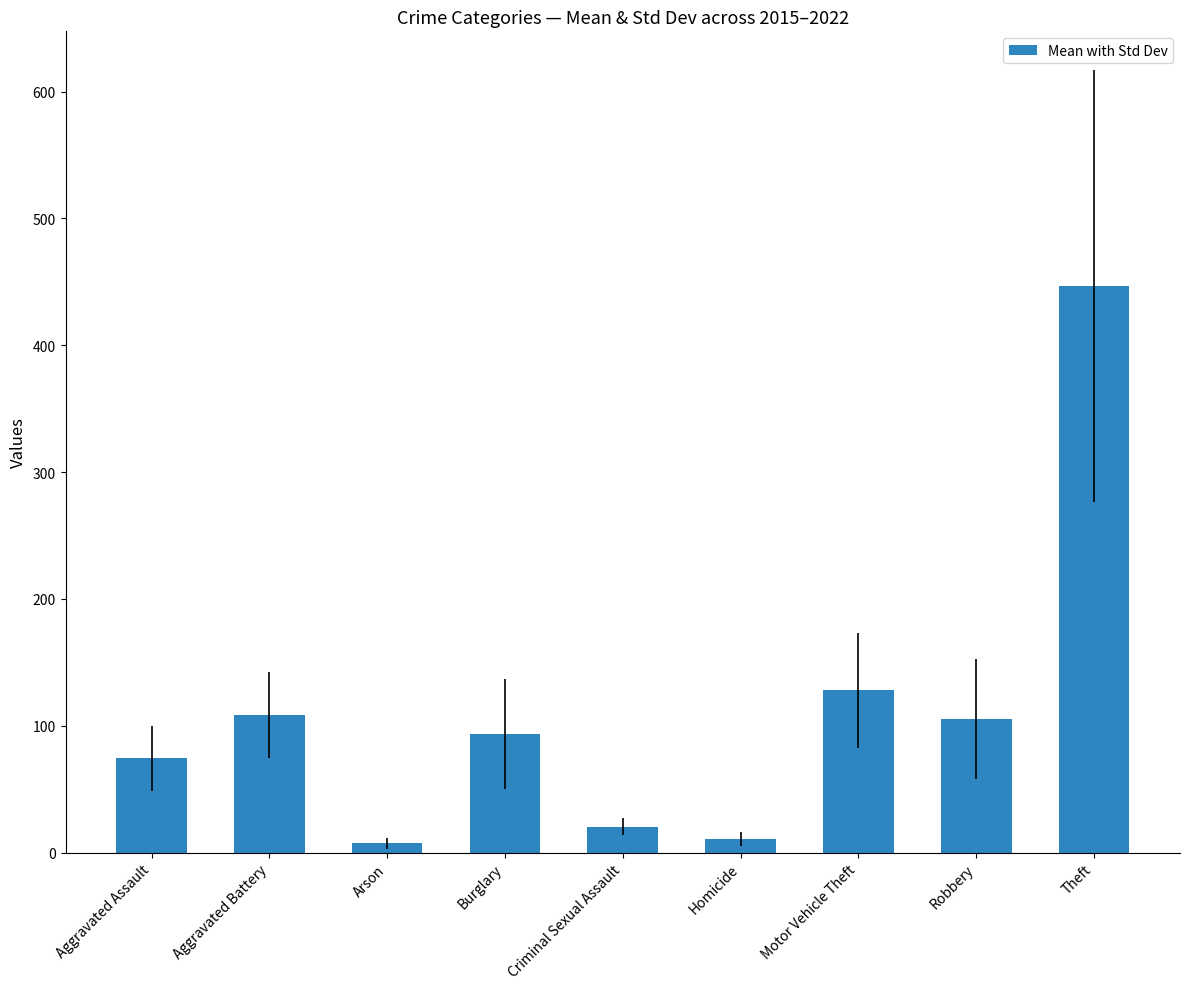

What position from the left is Criminal Sexual Assault?

5